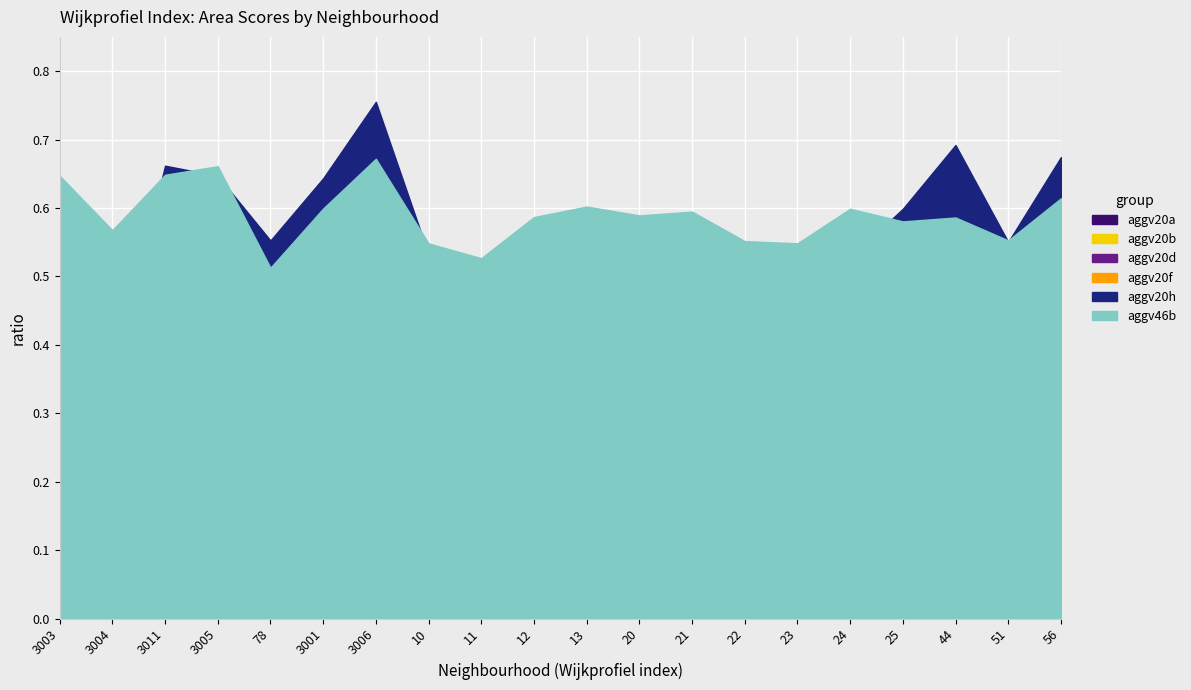

True or false: aggv20b and aggv46b cross at least once.

False